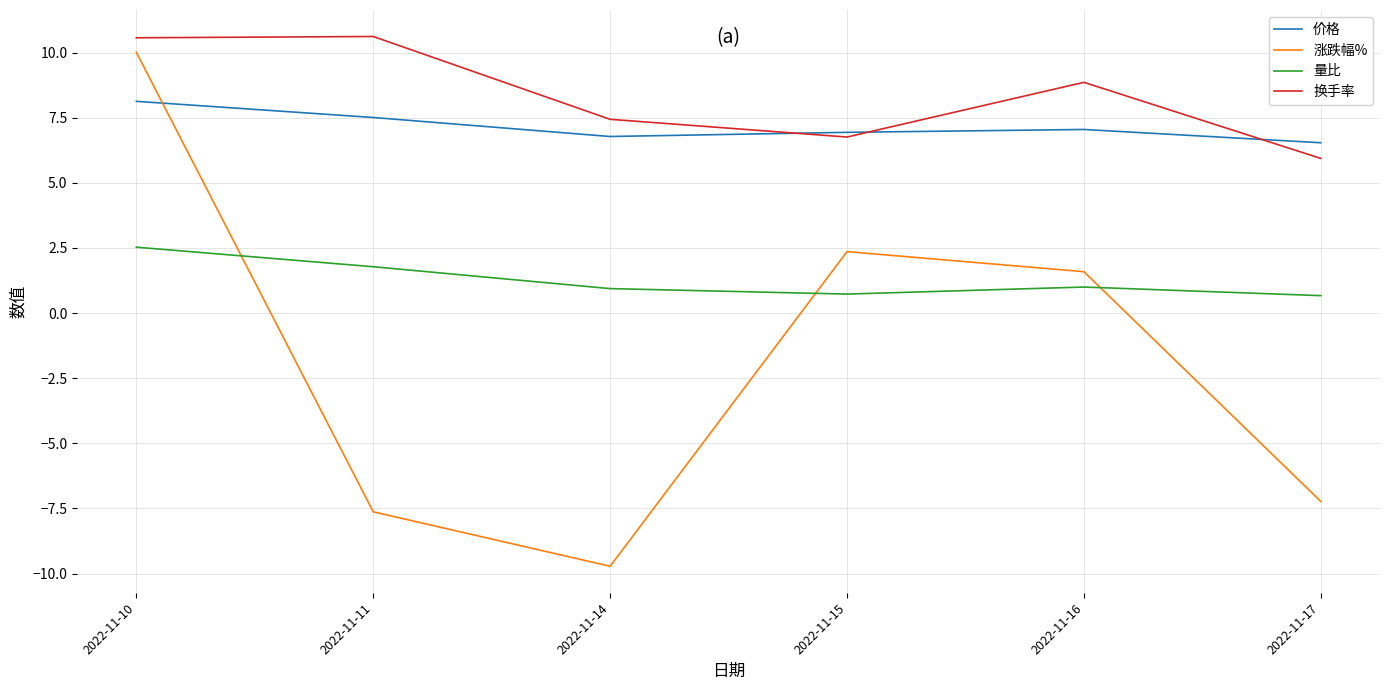

At how many categories does at least one series exceed 0?

6